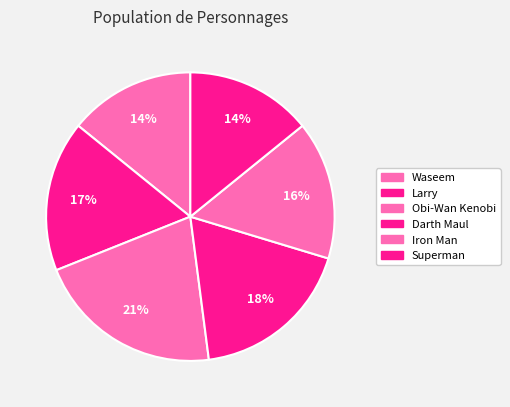

To the nearest percent, what percentage of the pie is Iron Man?

16%